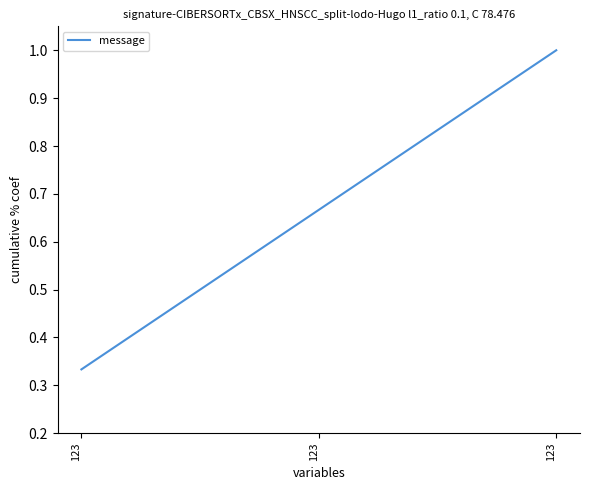

Does the chart have visible grid lines?

No